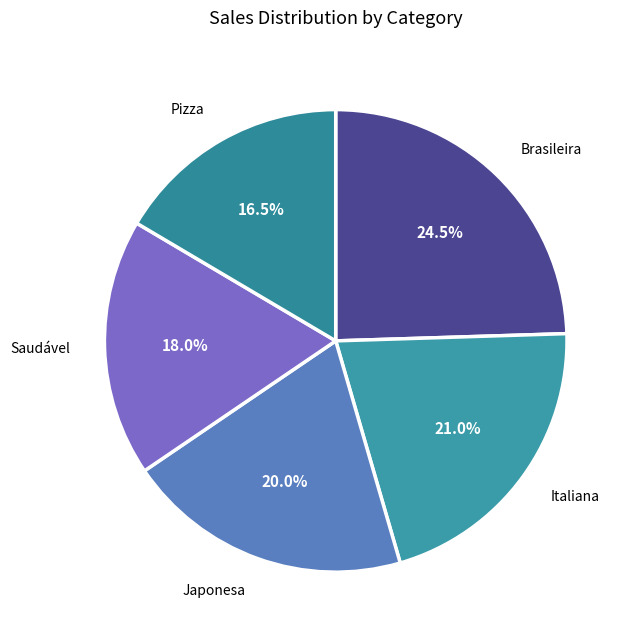

How many segments does this pie chart have?

5